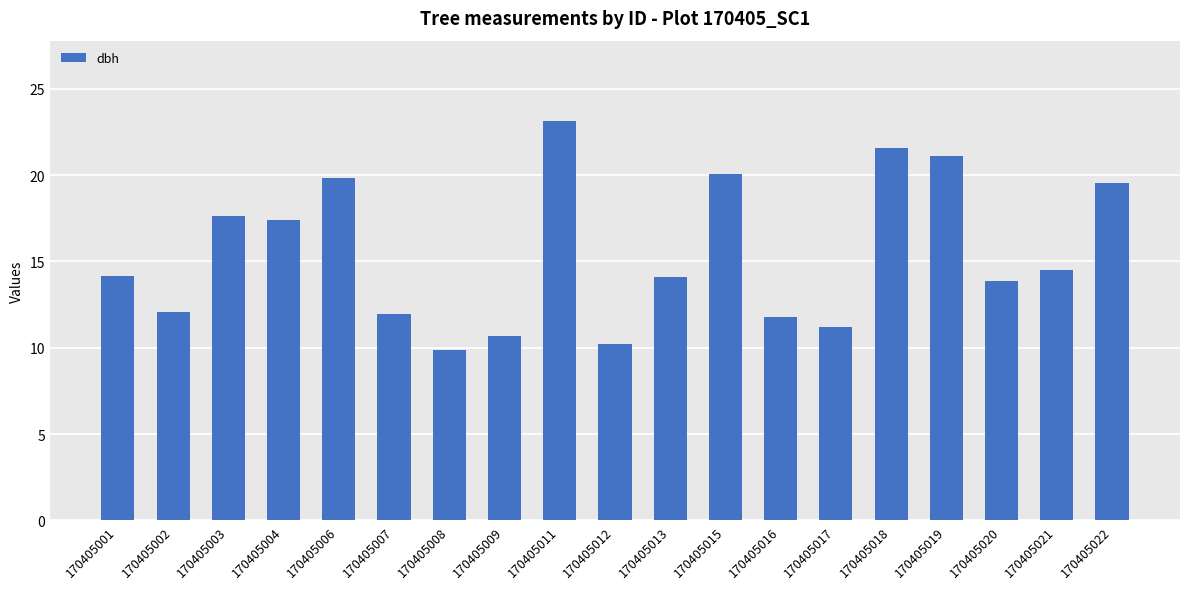

What is the value of the 10th bar from the left?

10.2